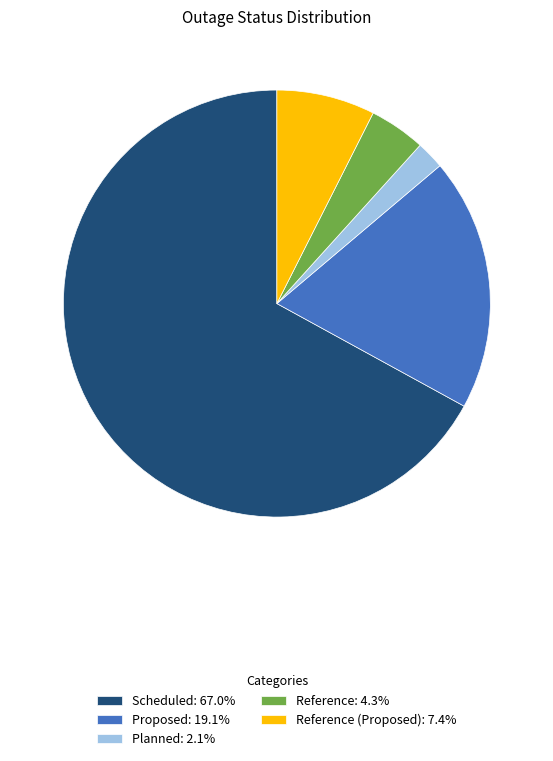

Combined, do Planned: 2.1% and Reference (Proposed): 7.4% account for over 50%?

No